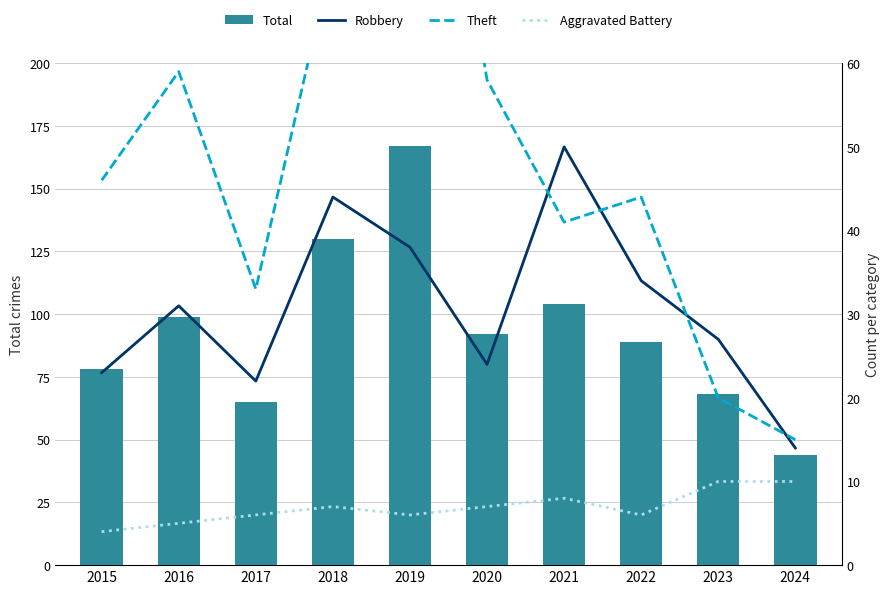

Is the value of Theft at 2019 greater than the value of Aggravated Battery at 2016?

Yes